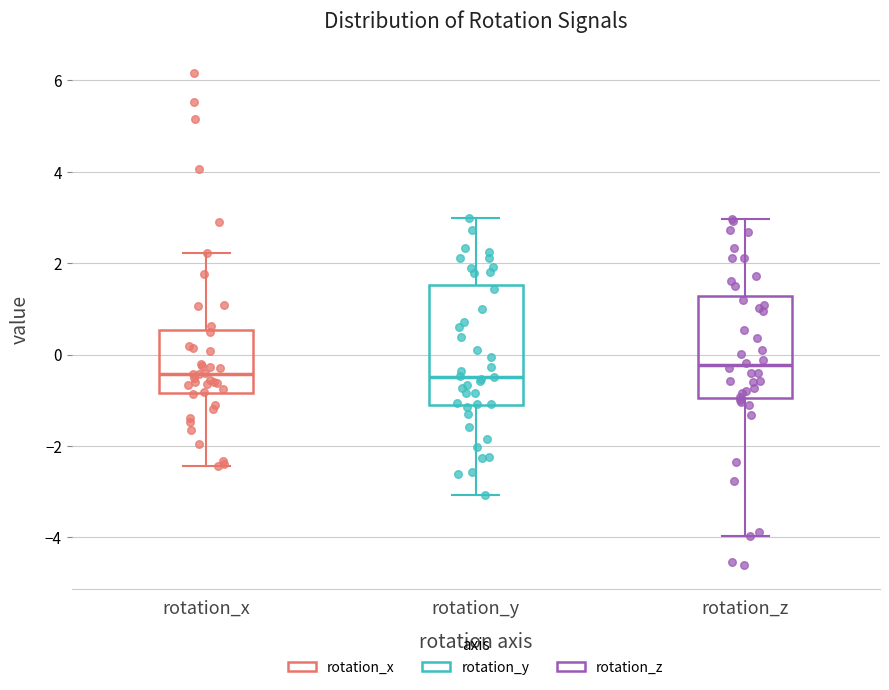

Comparing the boxes themselves (not the whiskers), which one is the tallest?

rotation_y